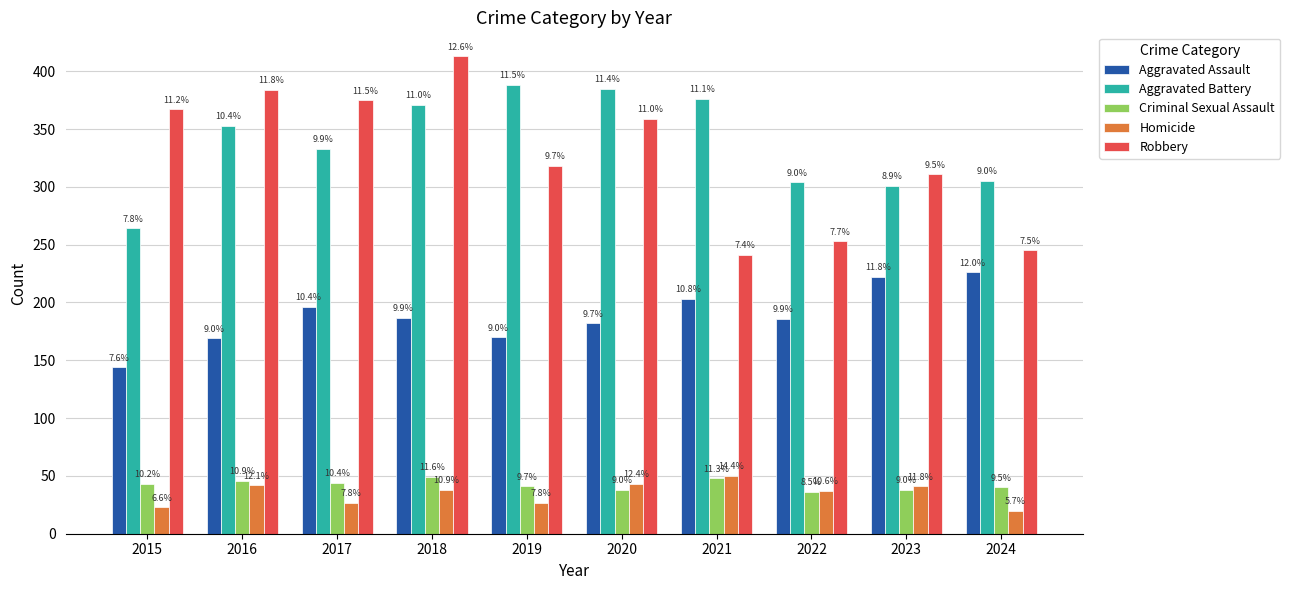

What is the value of the Homicide bar at the 10th from the left?

20